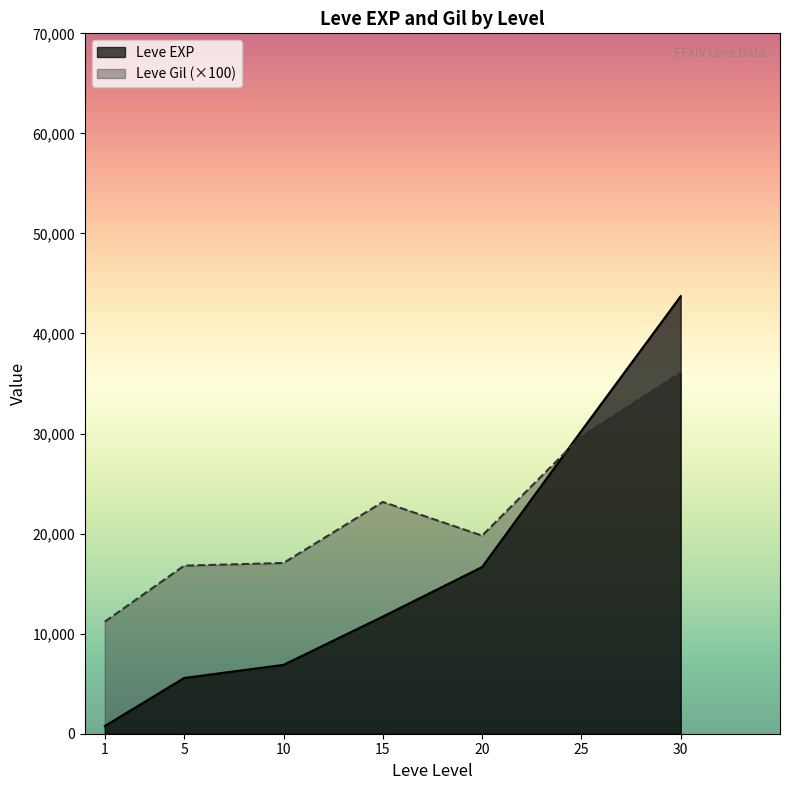

List the series in order of their peak value, highest first.

Leve EXP, Leve Gil (×100)